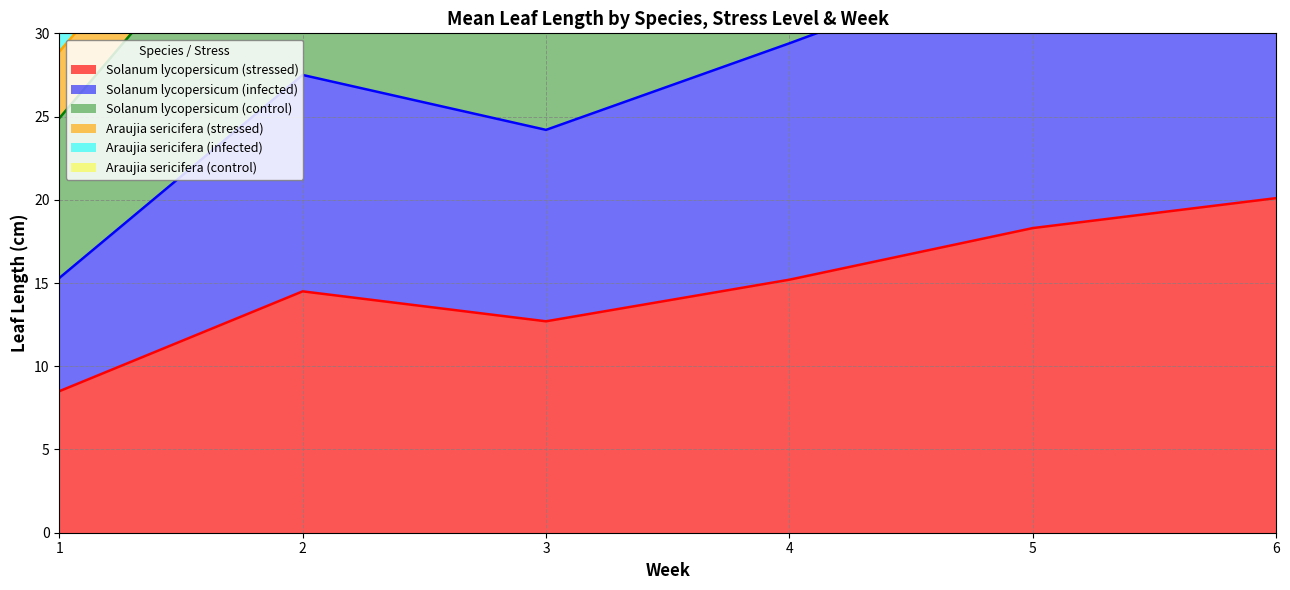

Is it true that Solanum lycopersicum (control) equals 75.8 at 6?

True